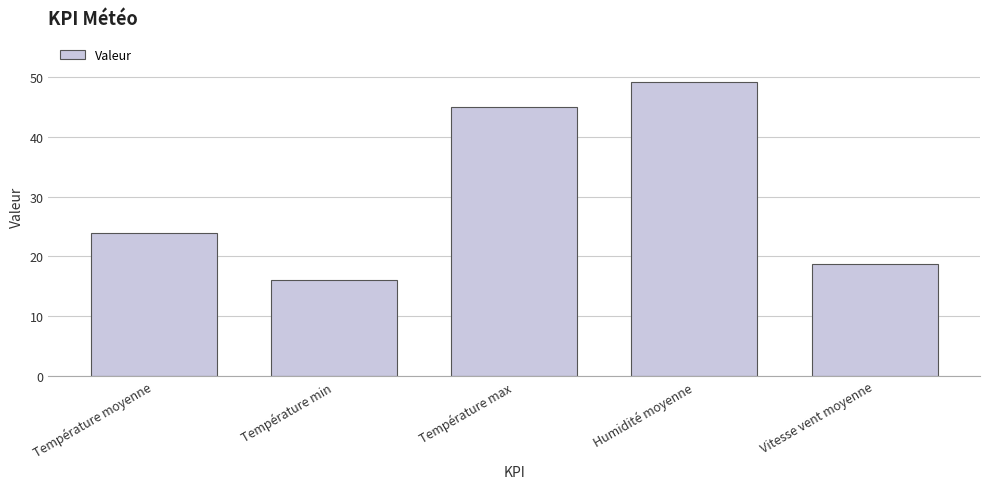

Reading left to right, what are all the values shown in this chart?

Température moyenne=24.0	Température min=16.0	Température max=45.0	Humidité moyenne=49.2	Vitesse vent moyenne=18.7